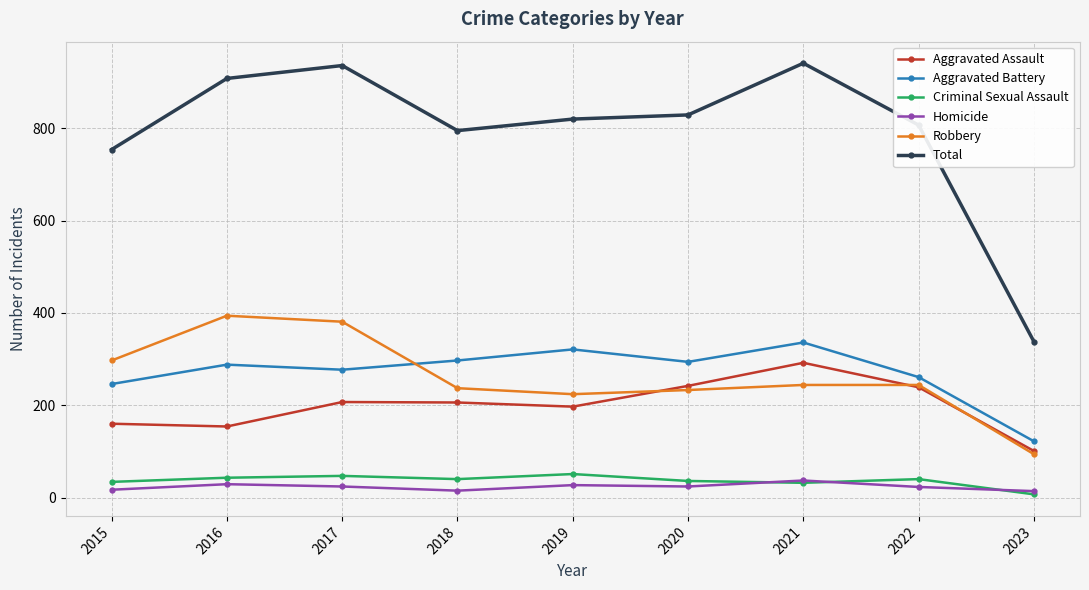

True or false: Criminal Sexual Assault and Robbery intersect in this chart.

False